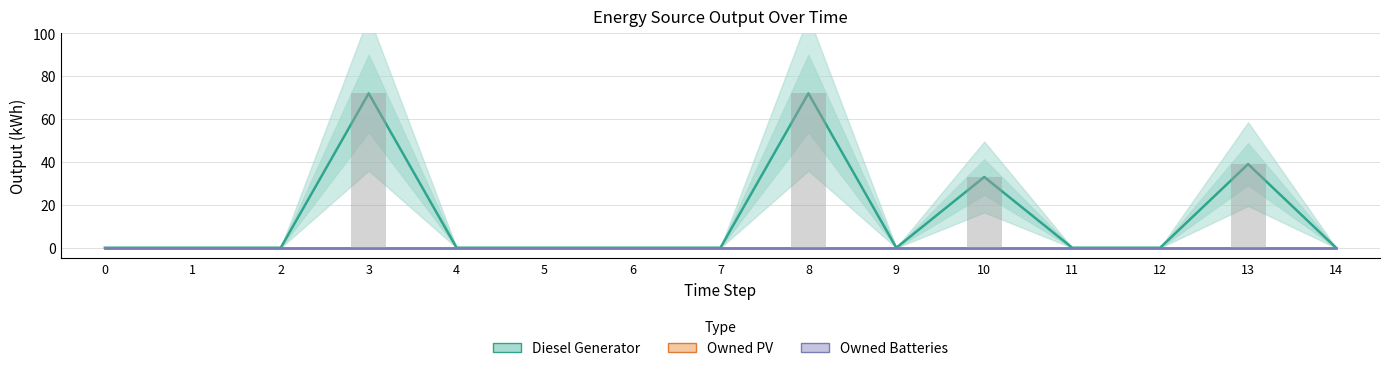

List the series in order of their peak value, lowest first.

Owned PV, Owned Batteries, Diesel Generator